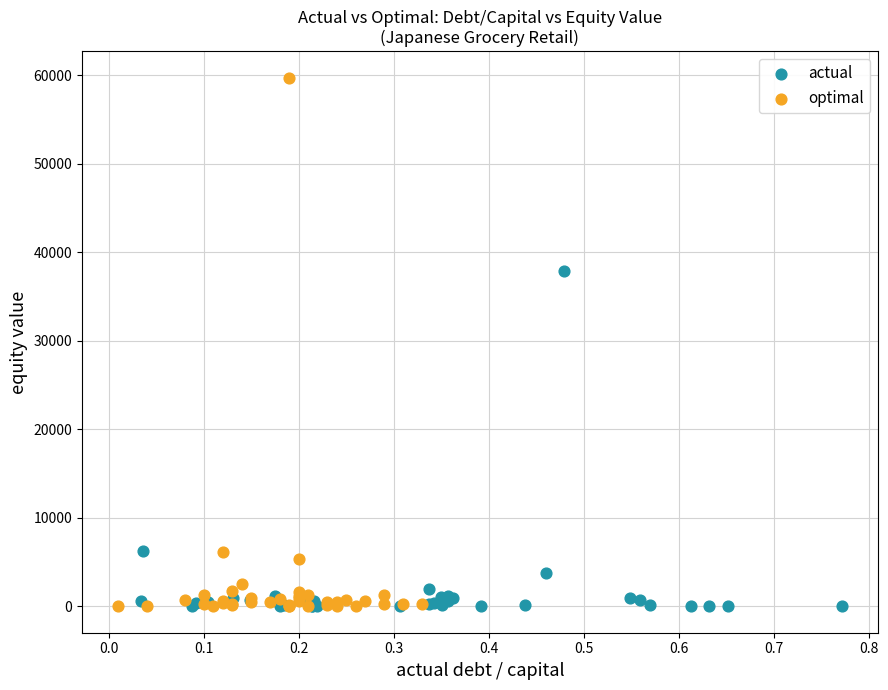

Which series contains the highest Y value?

optimal